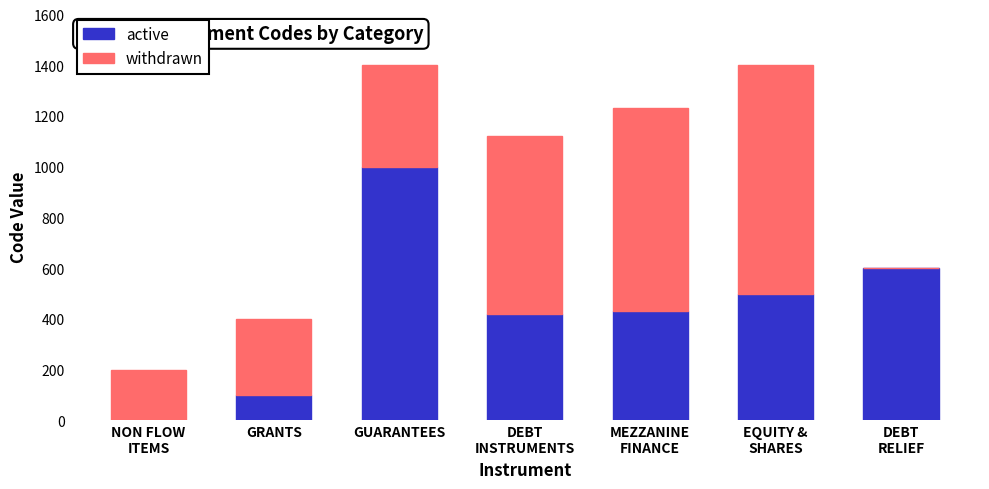

The active series shows 1000 at GUARANTEES. True or false?

True